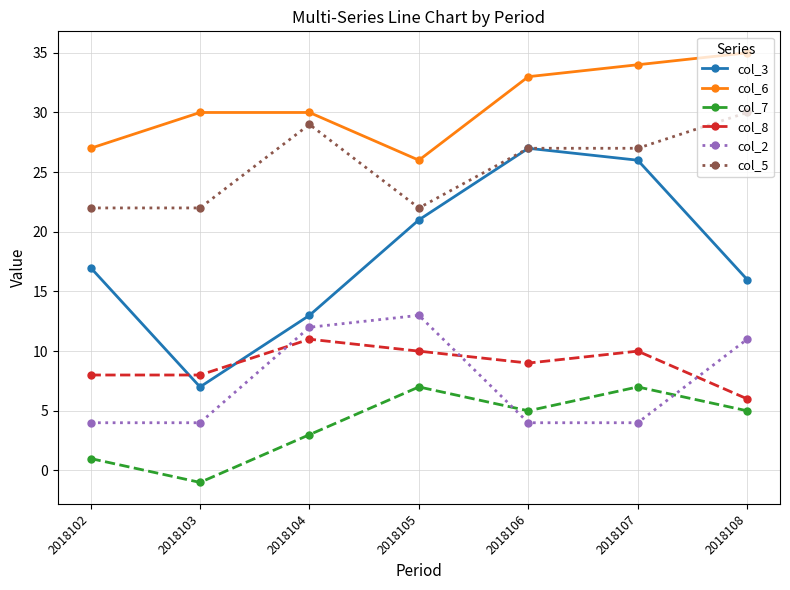

What is the maximum value shown in the chart?

35